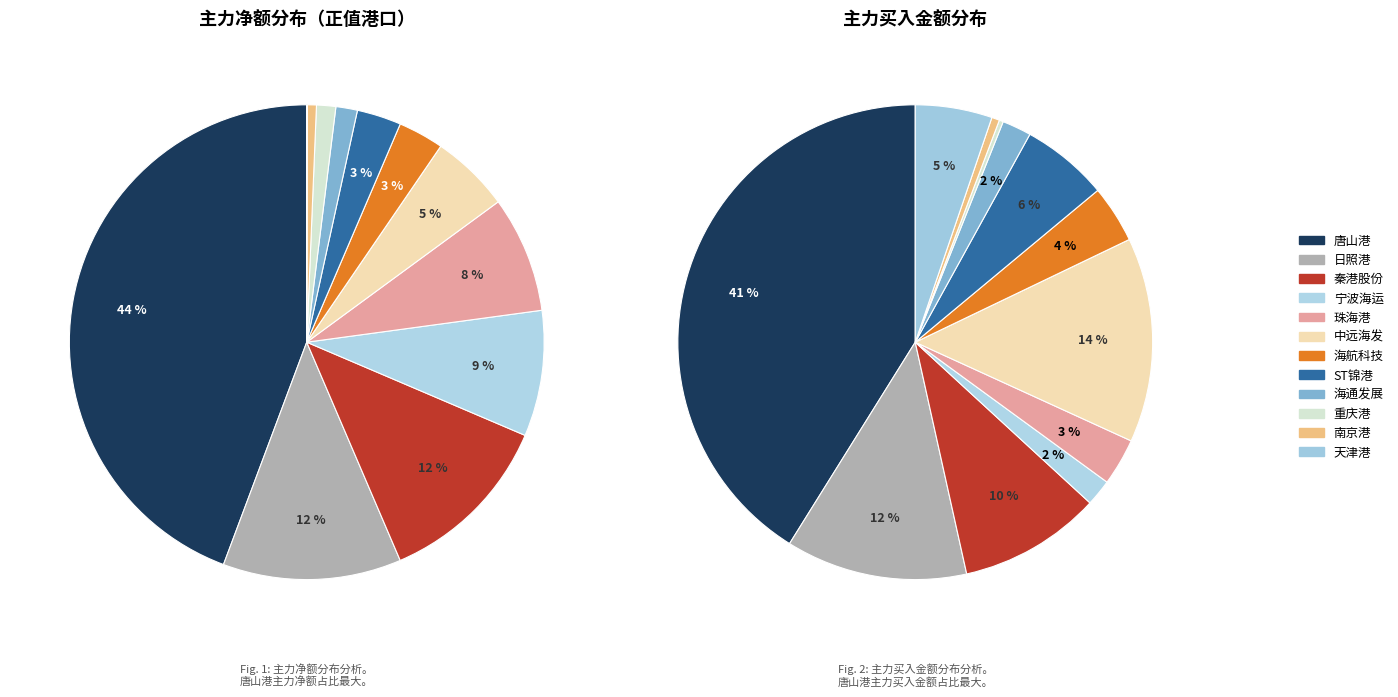

To the nearest percent, what is the difference between the largest and smallest slice percentages?

44%